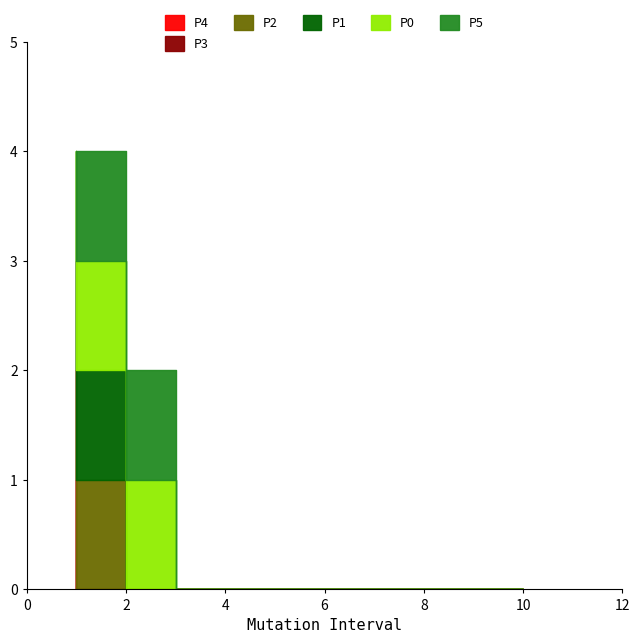

What value does the 4 series have at 2?

1